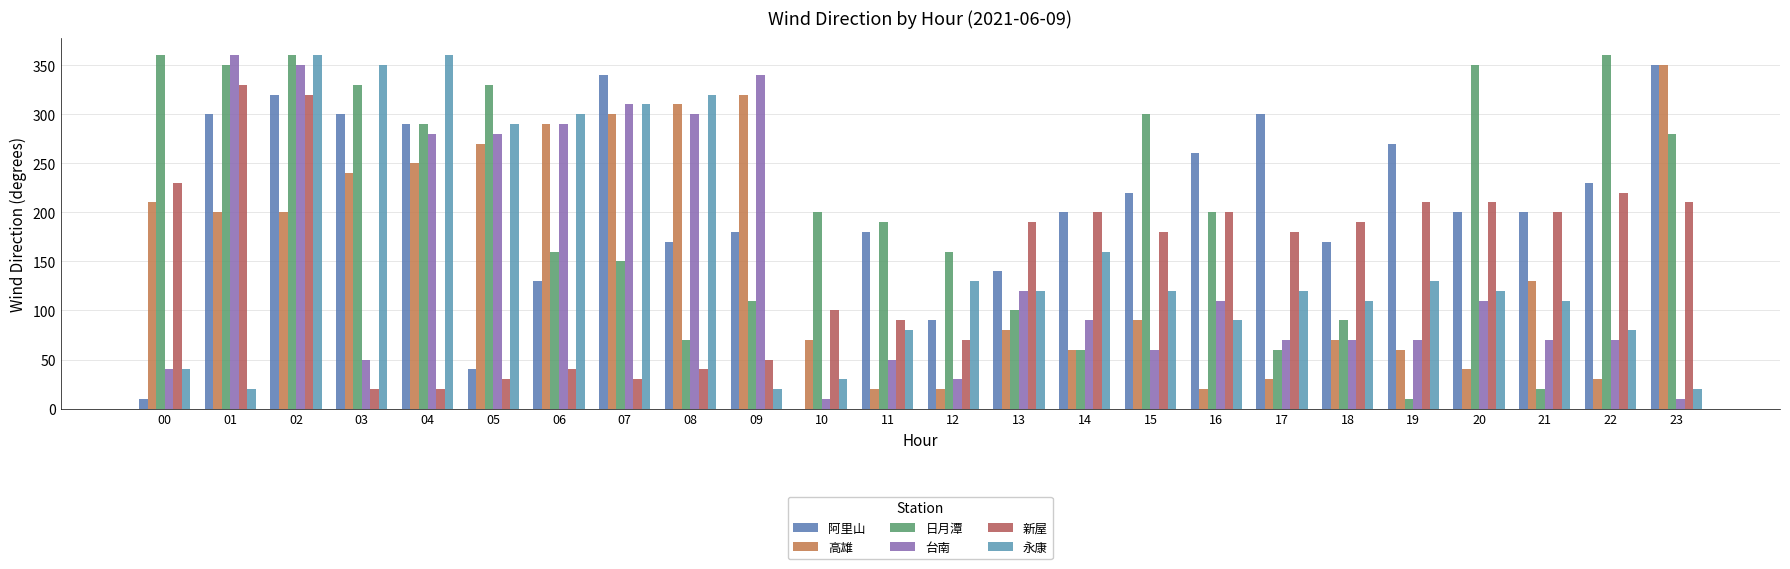

What is the highest value of the 高雄 series?

350